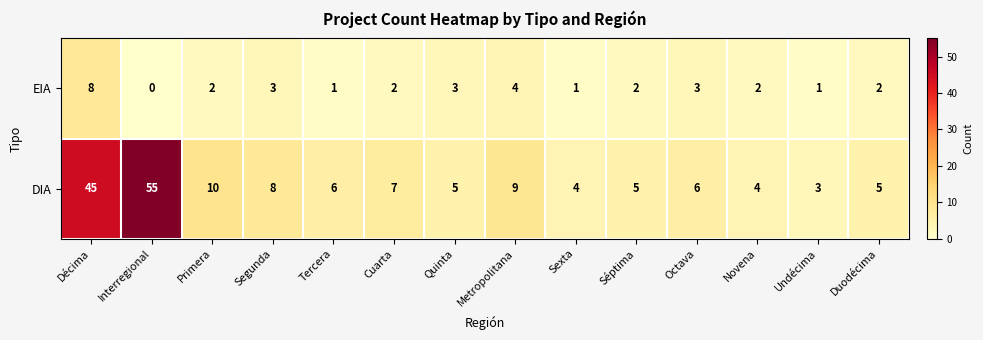

At Cuarta, list the series in order from largest to smallest.

DIA, EIA